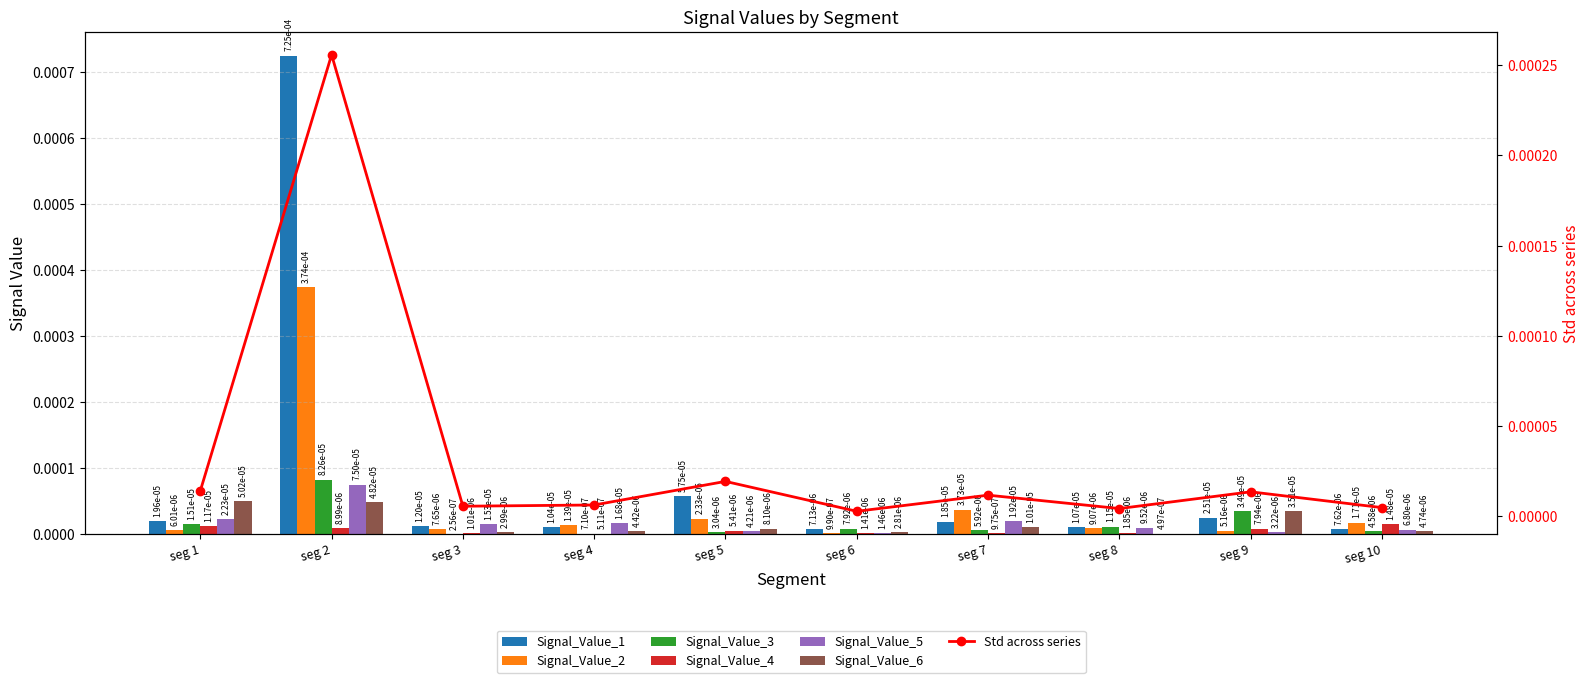

Rank the series at seg 8 from highest to lowest value.

Signal_Value_3, Signal_Value_1, Signal_Value_5, Signal_Value_2, Signal_Value_4, Signal_Value_6